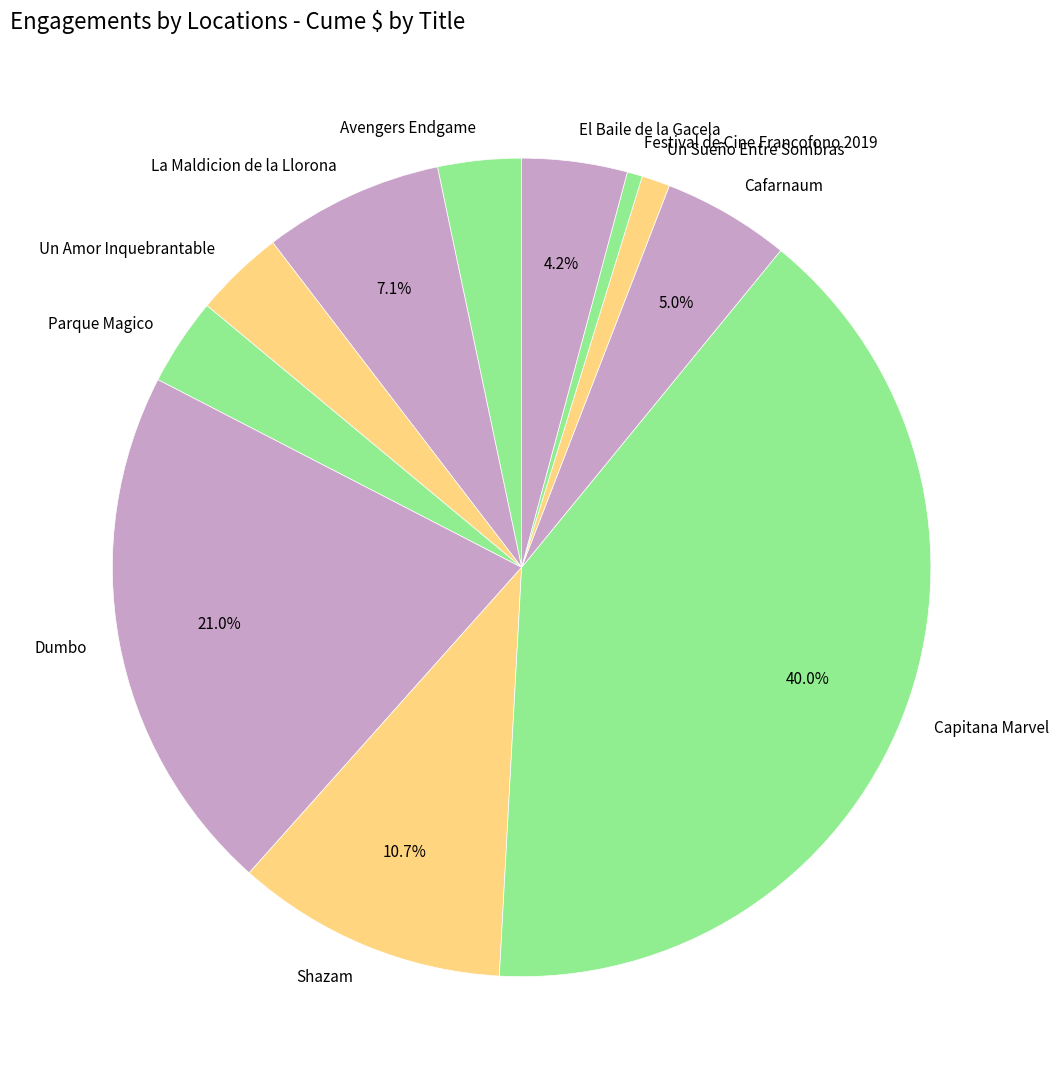

What percentage is the Un Amor Inquebrantable slice, to the nearest percent?

4%